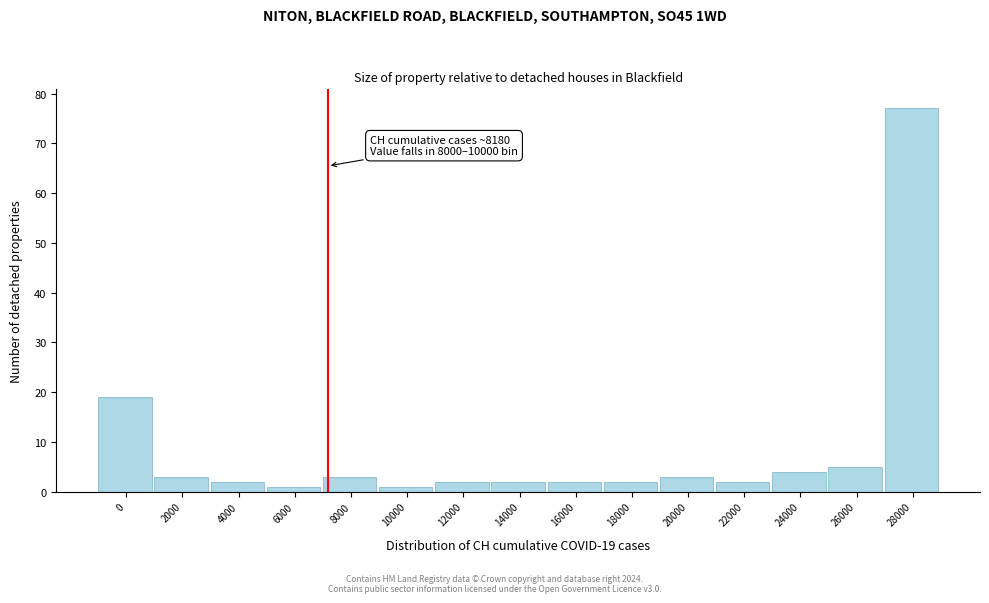

Reading left to right, extract all data points from this chart.

0=19	2000=3	4000=2	6000=1	8000=3	10000=1	12000=2	14000=2	16000=2	18000=2	20000=3	22000=2	24000=4	26000=5	28000=77